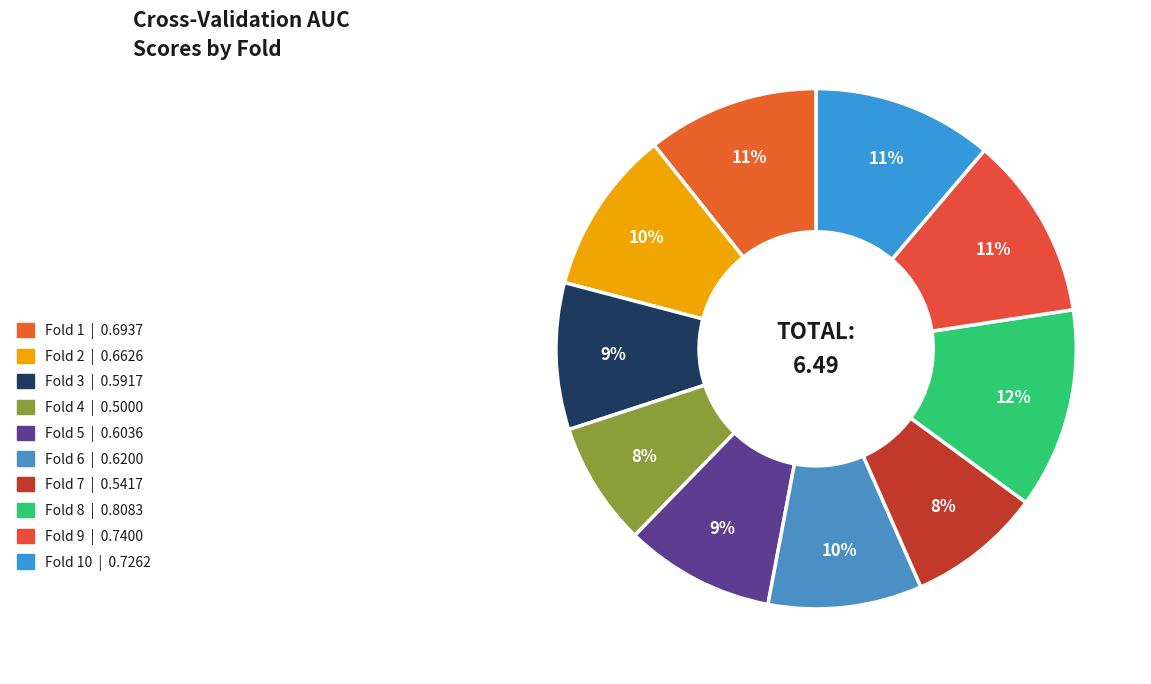

How many segments does this pie chart have?

10